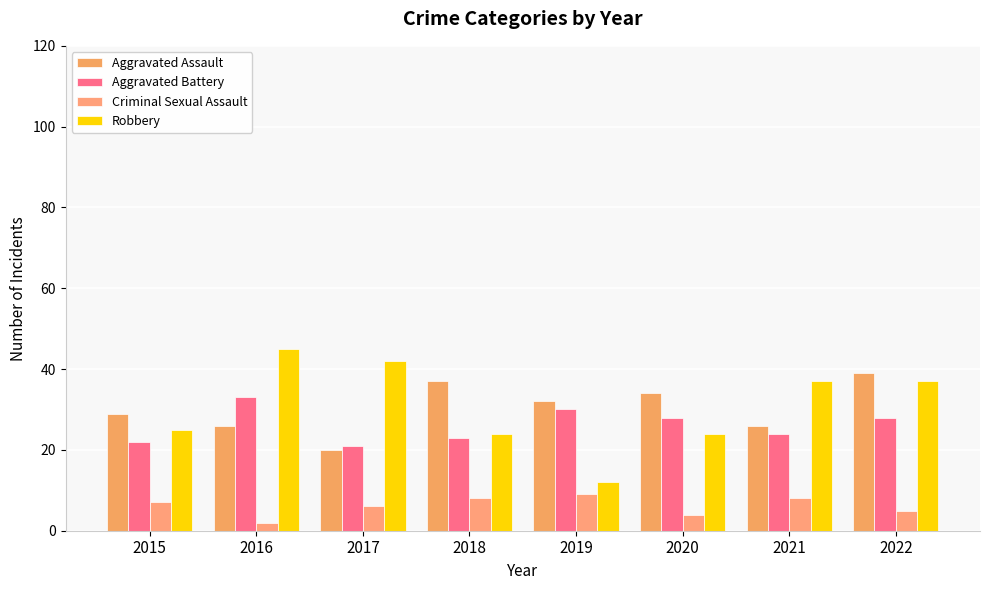

Is the value of Aggravated Battery at 2018 greater than the value of Aggravated Assault at 2017?

Yes